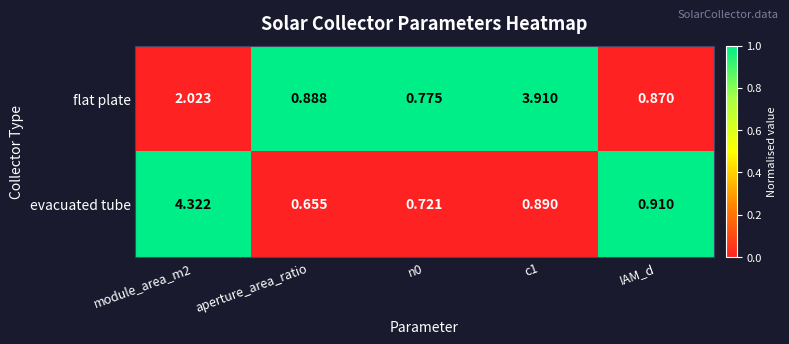

Rank the series at IAM_d from lowest to highest value.

flat plate, evacuated tube